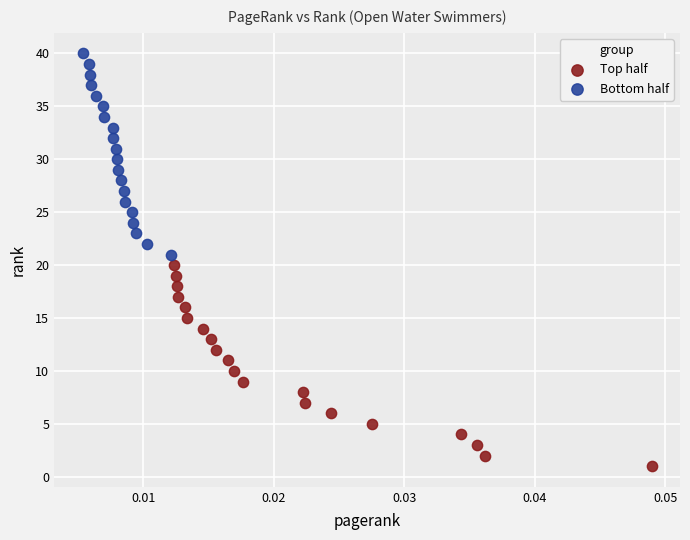

Which series contains the lowest Y value?

Top half